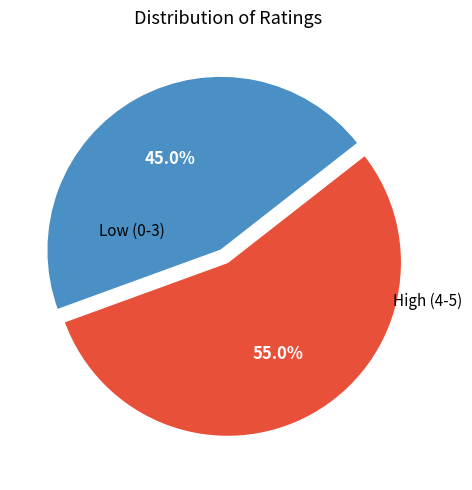

Is there a majority slice in this chart?

Yes